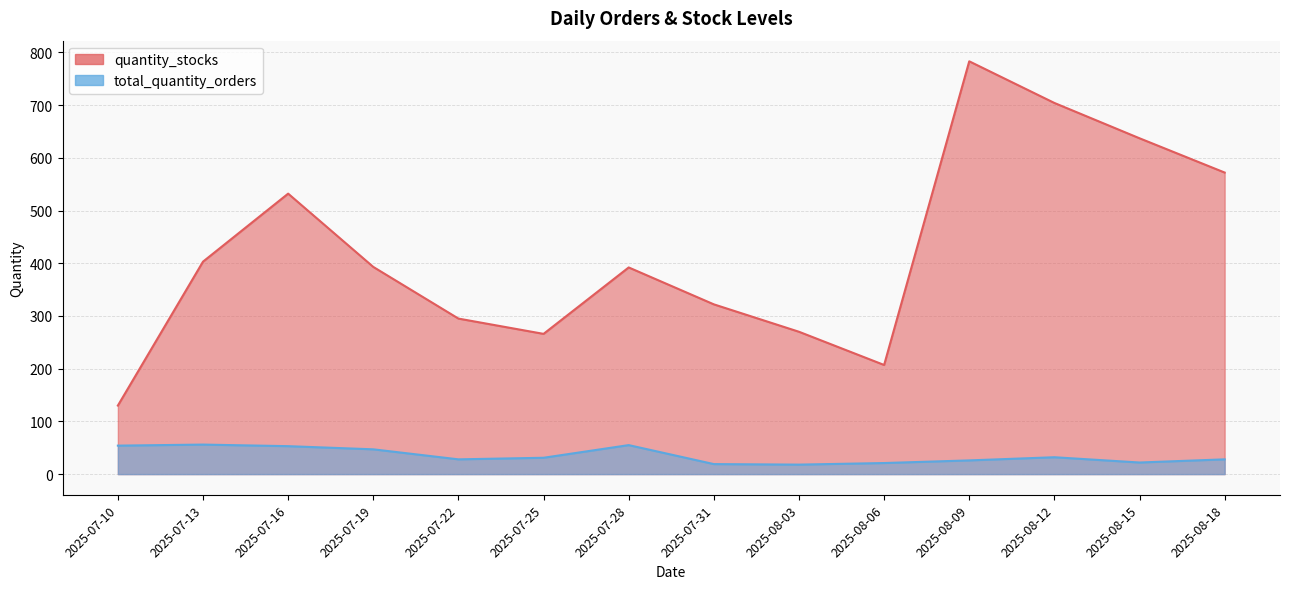

Reading left to right, list all the values displayed in this chart.

quantity_stocks: 2025-07-10=130	2025-07-13=403	2025-07-16=532	2025-07-19=393	2025-07-22=295	2025-07-25=266	2025-07-28=392	2025-07-31=322	2025-08-03=270	2025-08-06=207	2025-08-09=783	2025-08-12=704	2025-08-15=637	2025-08-18=572
total_quantity_orders: 2025-07-10=54	2025-07-13=56	2025-07-16=53	2025-07-19=47	2025-07-22=28	2025-07-25=31	2025-07-28=55	2025-07-31=19	2025-08-03=18	2025-08-06=21	2025-08-09=26	2025-08-12=32	2025-08-15=22	2025-08-18=28